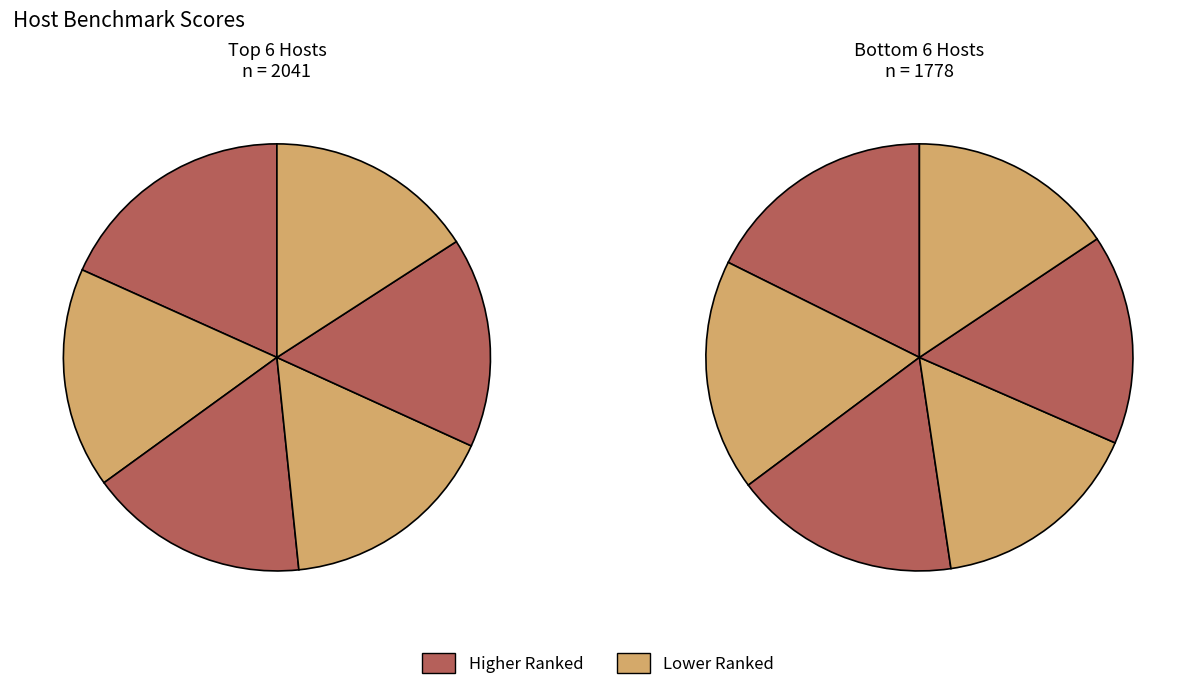

Does Wepwawet represent more than half of the total?

No